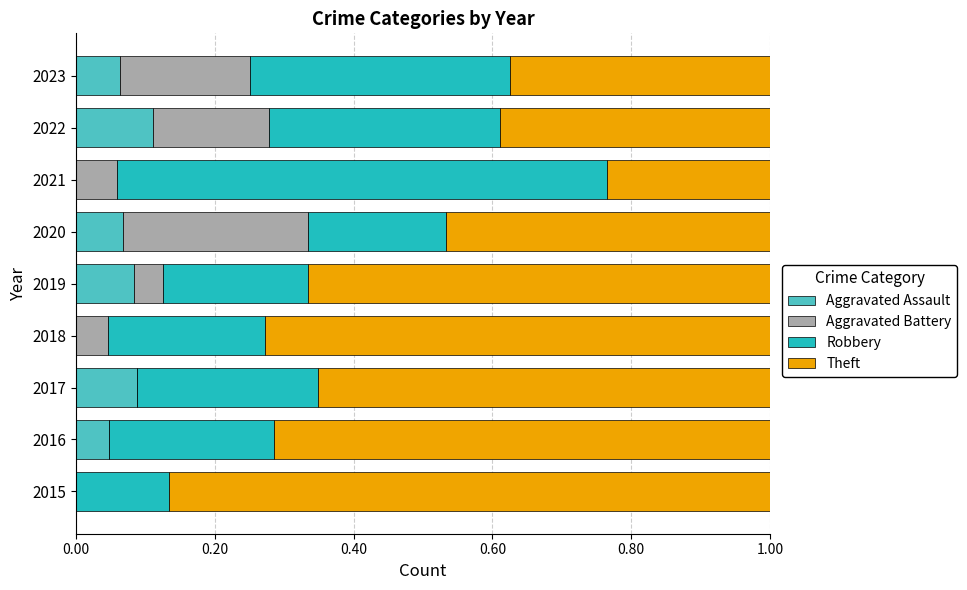

Count the number of categories in the chart.

9